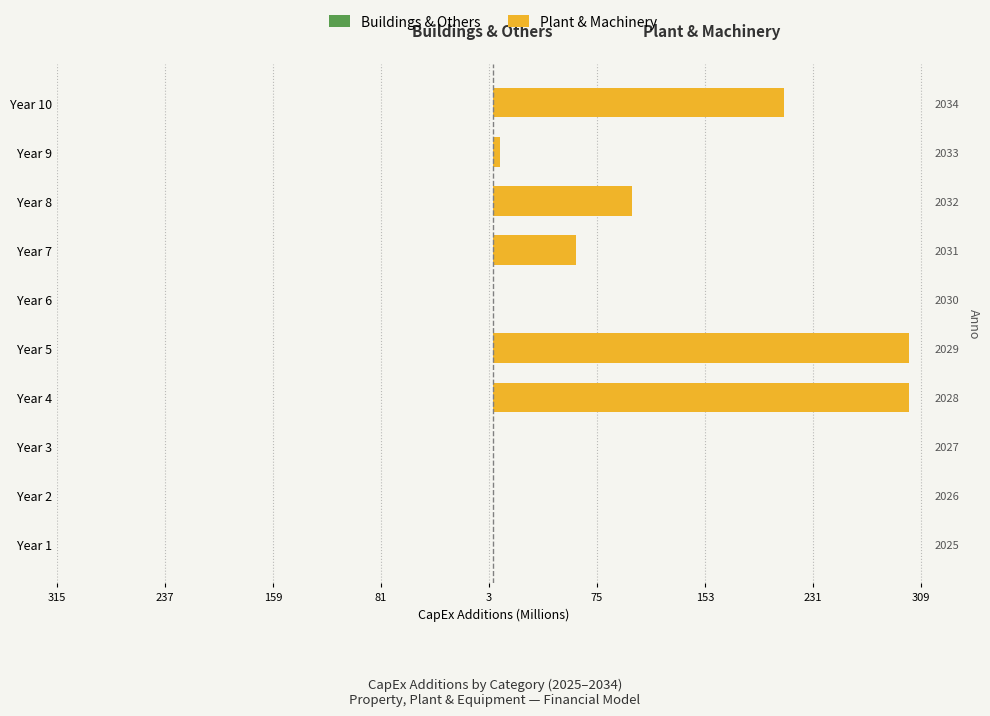

True or false: Buildings & Others has a value of -0.2 at Year 5.

False